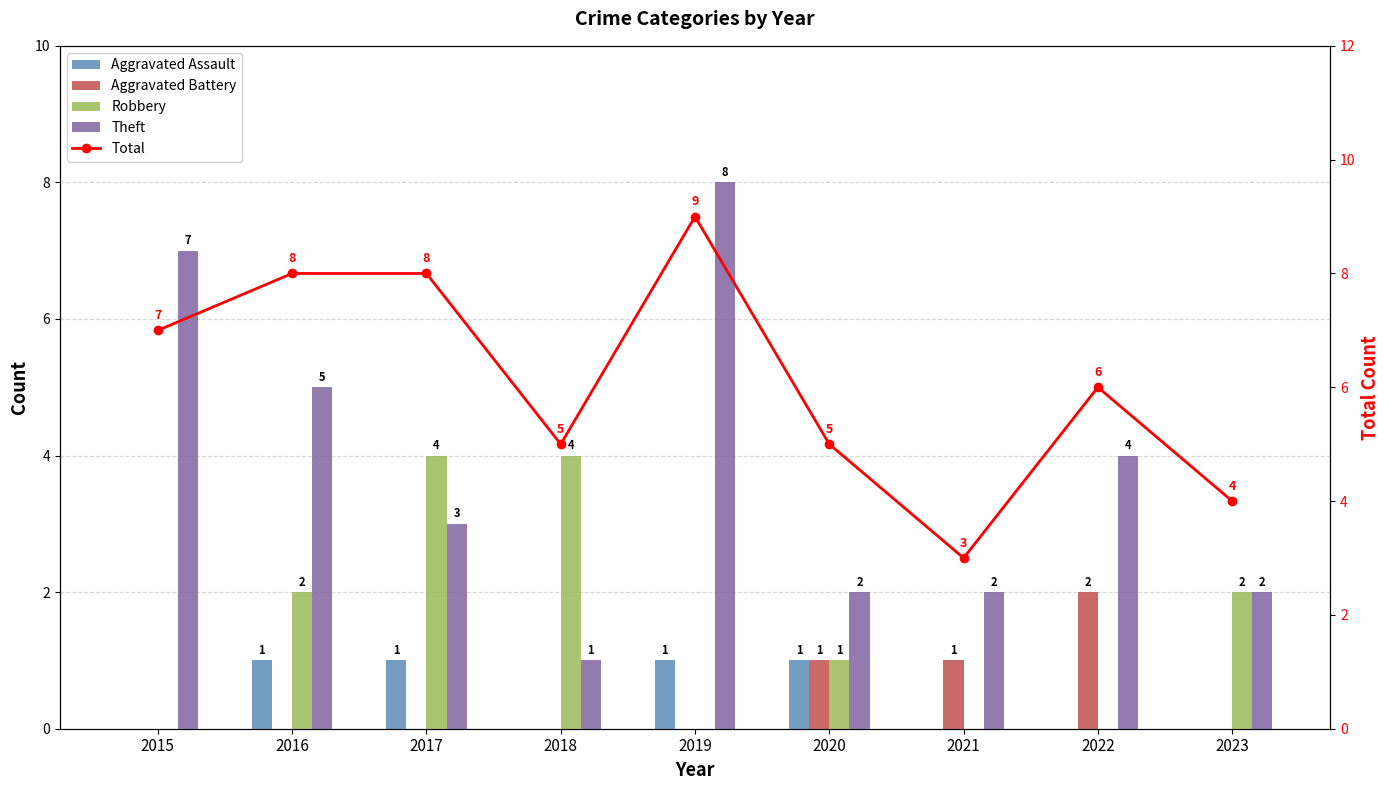

How many data points in Aggravated Assault are above 0?

4